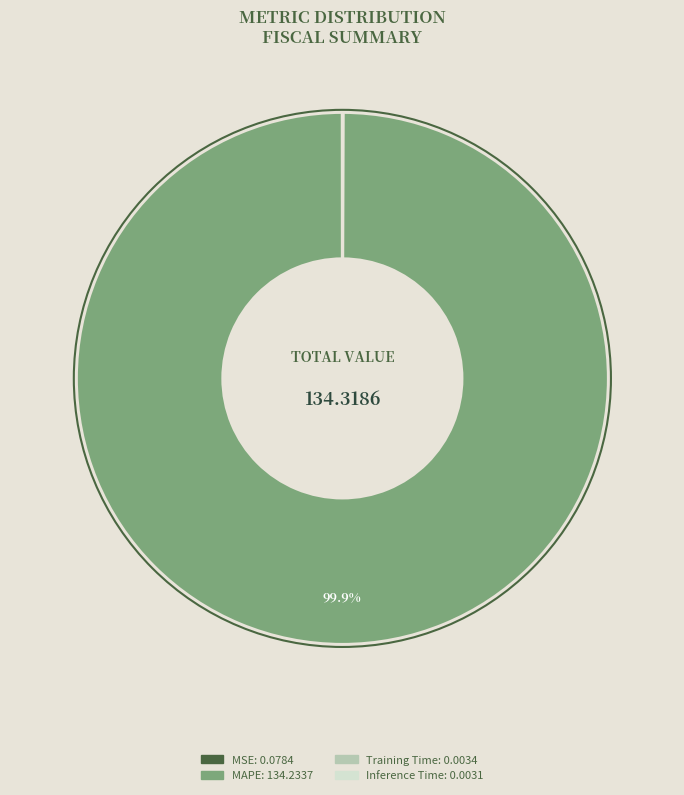

How much of the chart is everything except MAPE?

0.1%